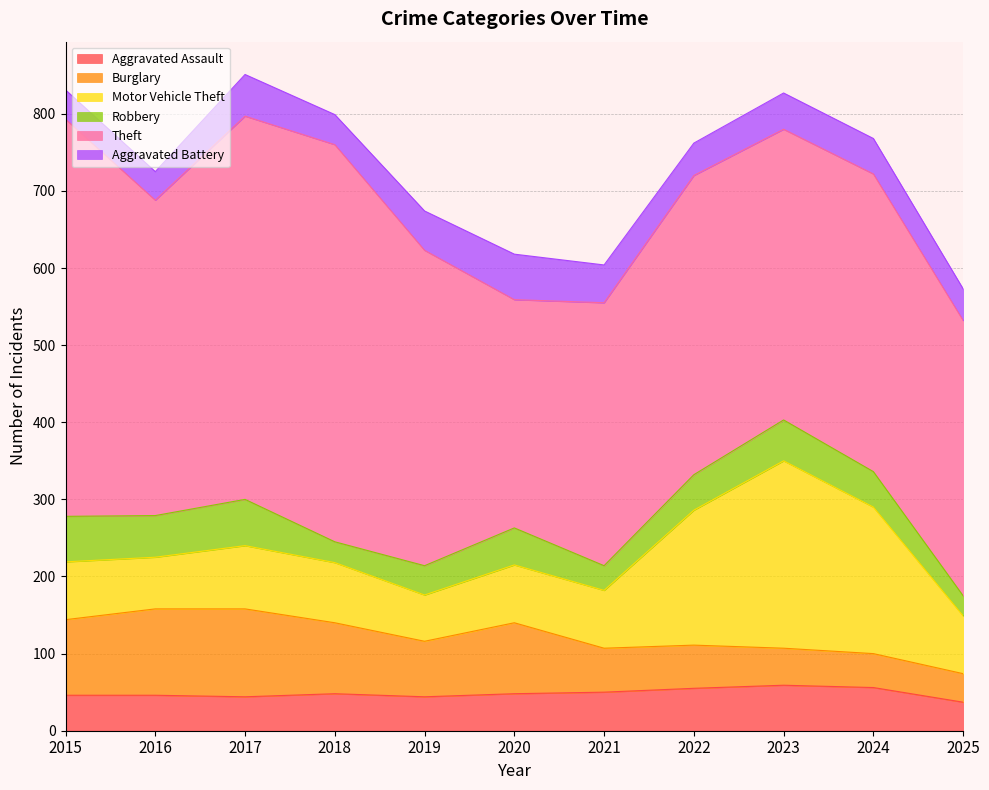

How many lines are shown in the chart?

6